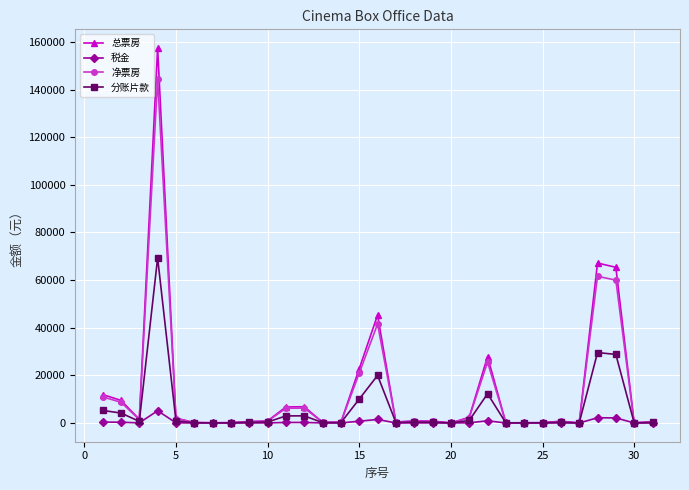

Which series has the widest spread of values?

总票房